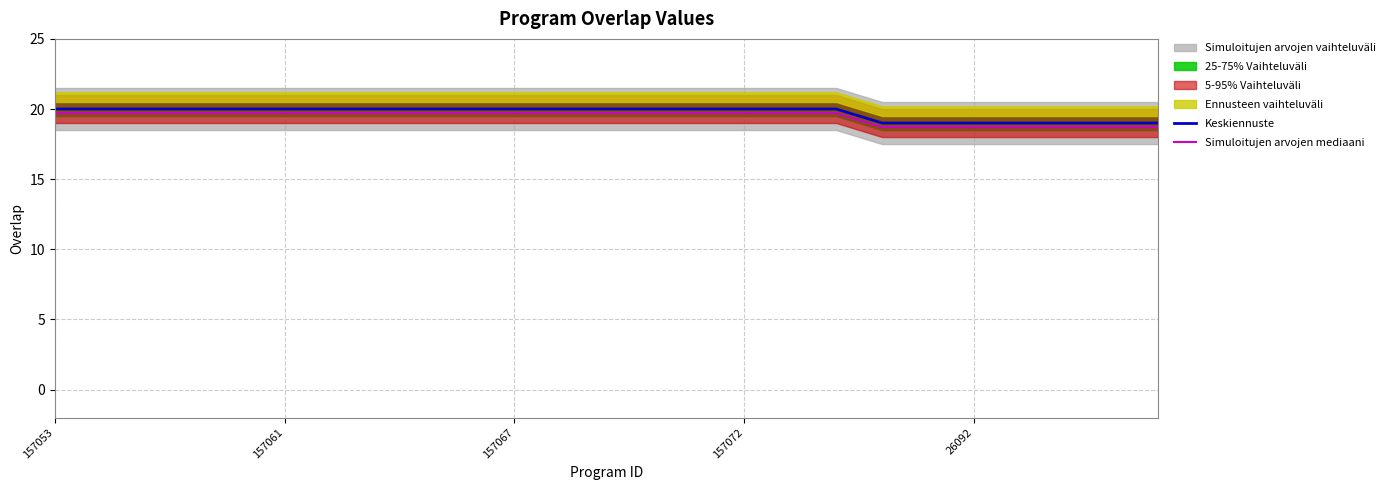

What is the value of the Keskiennuste point at the 17th from the left?

20.0